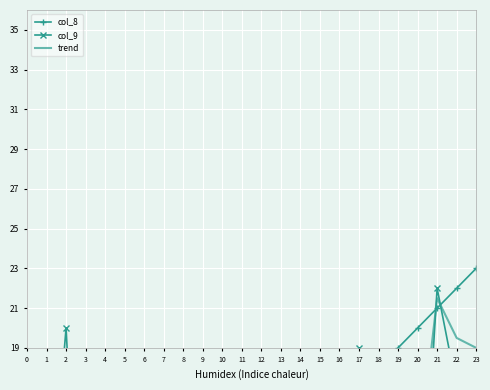

Which has a higher value, 12 or 9?

12